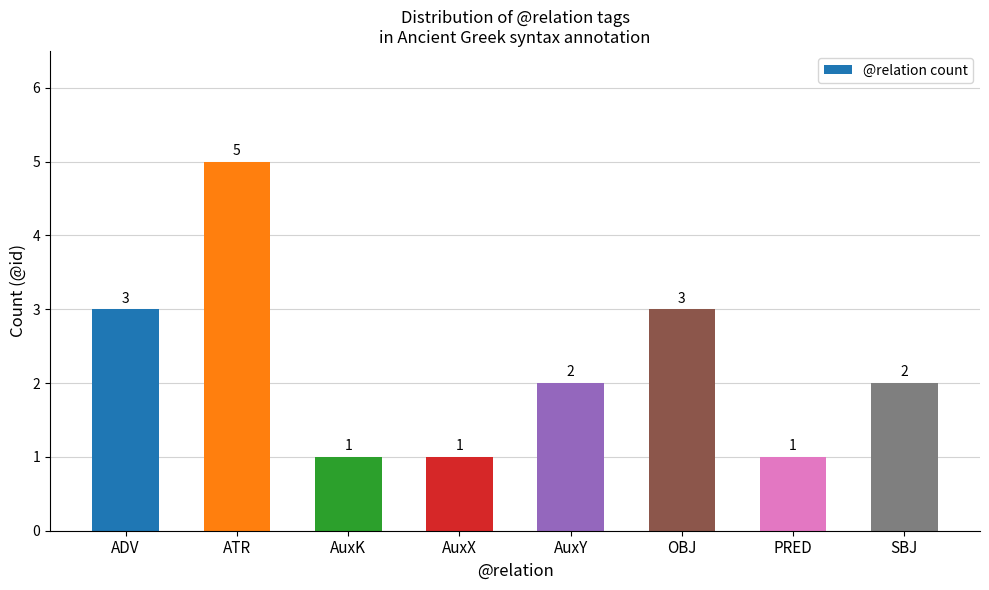

Count the number of data series in this chart.

1